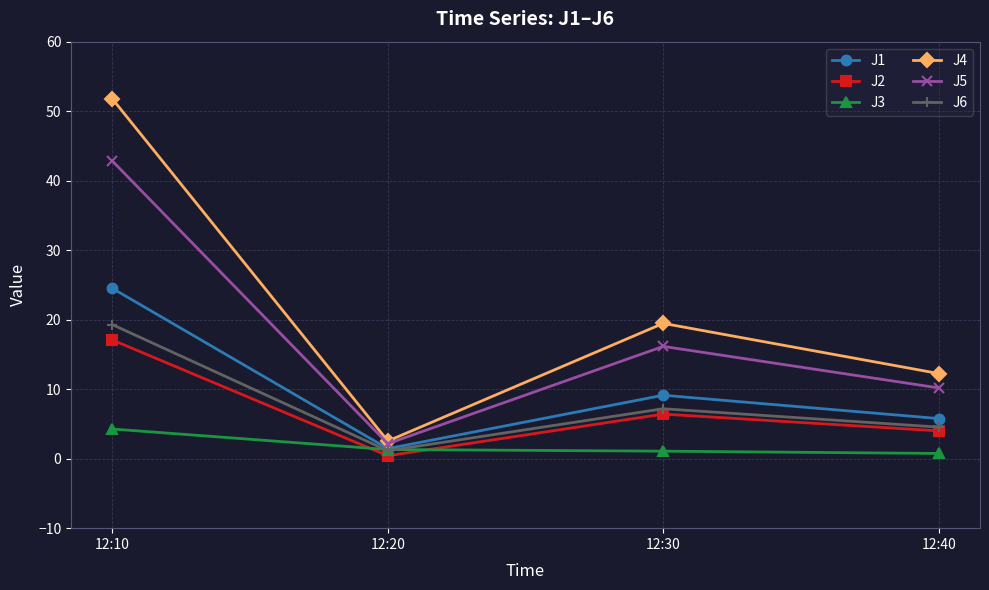

What is the maximum value for J1?

24.5